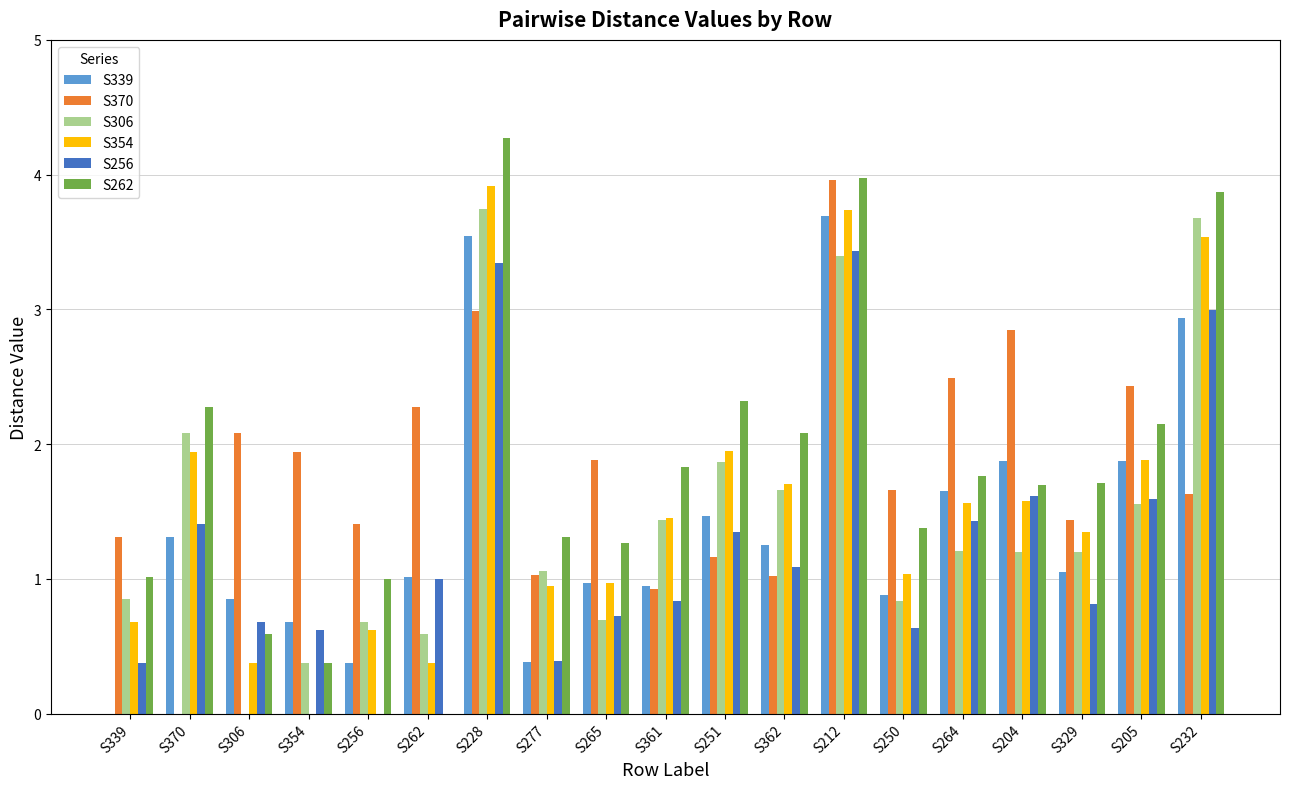

True or false: S306 has a value of 2.0 at S329.

False